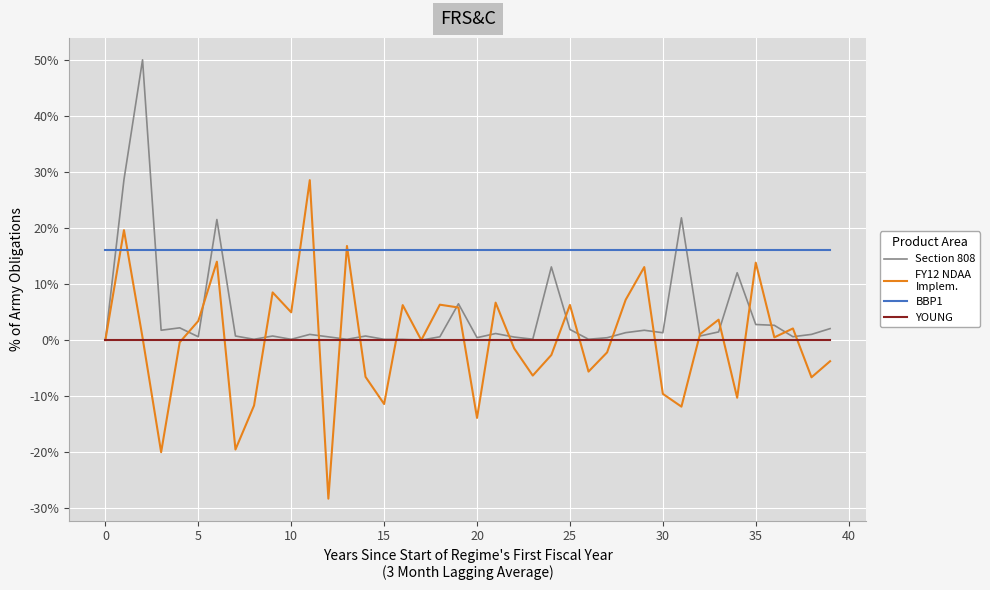

What is the maximum value shown in the chart?

50.0